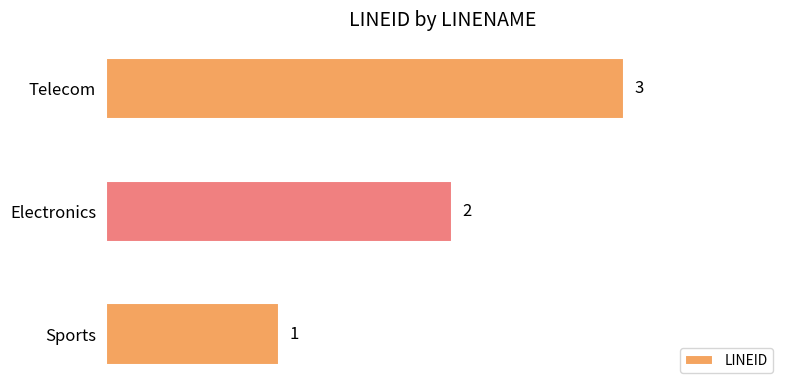

The chart shows a value of 4 at Telecom. True or false?

False